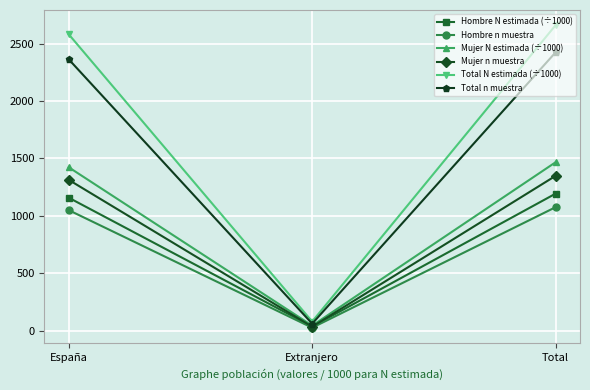

What is the approximate value of Mujer n muestra at Total?

1349.0